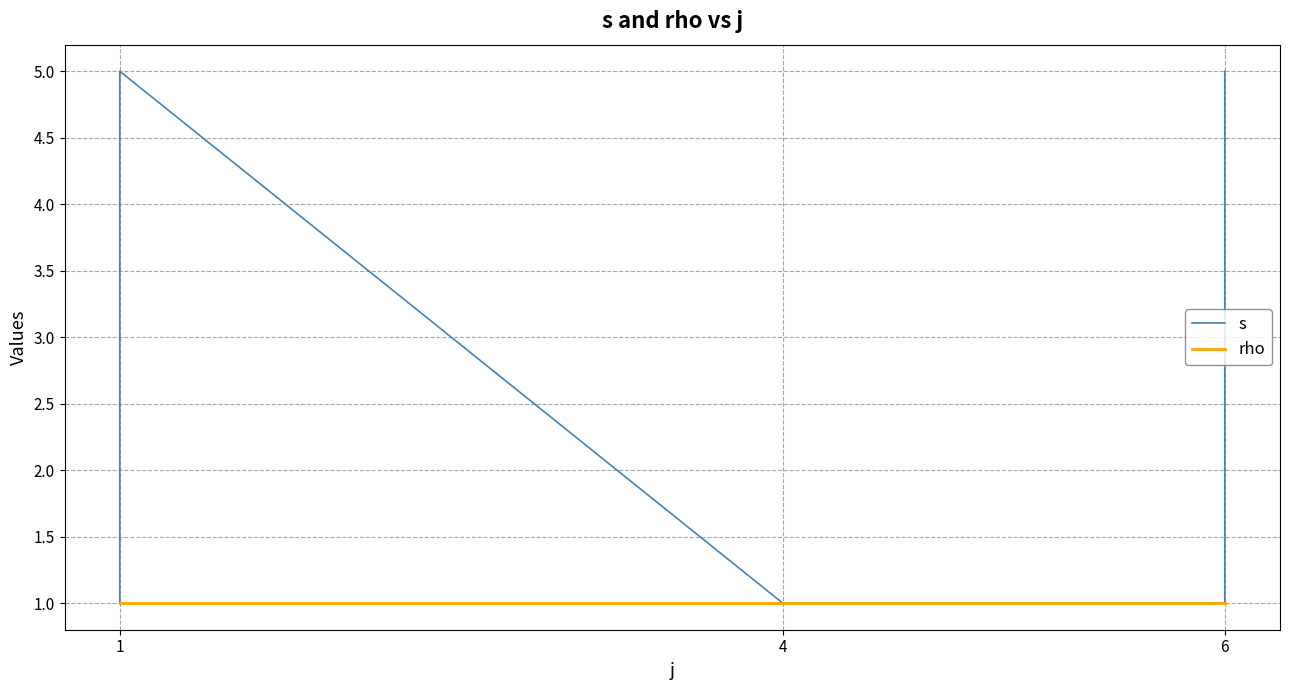

What is the value of the s point at the 8th from the left?

1